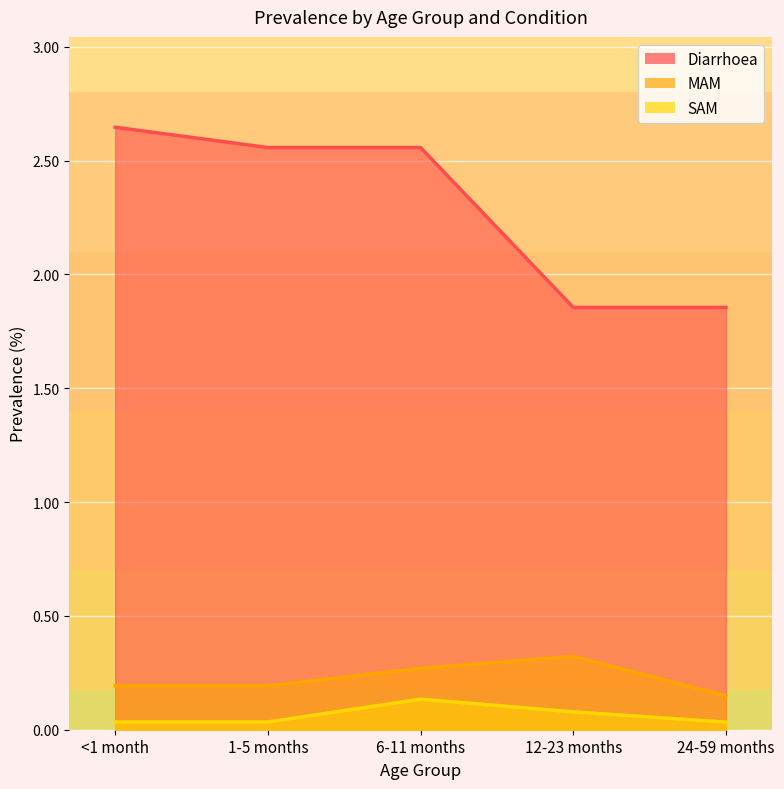

Reading left to right, transcribe all the data shown in this chart.

Diarrhoea: <1 month=2.6	1-5 months=2.6	6-11 months=2.6	12-23 months=1.9	24-59 months=1.9
MAM: <1 month=0.2	1-5 months=0.2	6-11 months=0.3	12-23 months=0.3	24-59 months=0.1
SAM: <1 month=0.0	1-5 months=0.0	6-11 months=0.1	12-23 months=0.1	24-59 months=0.0